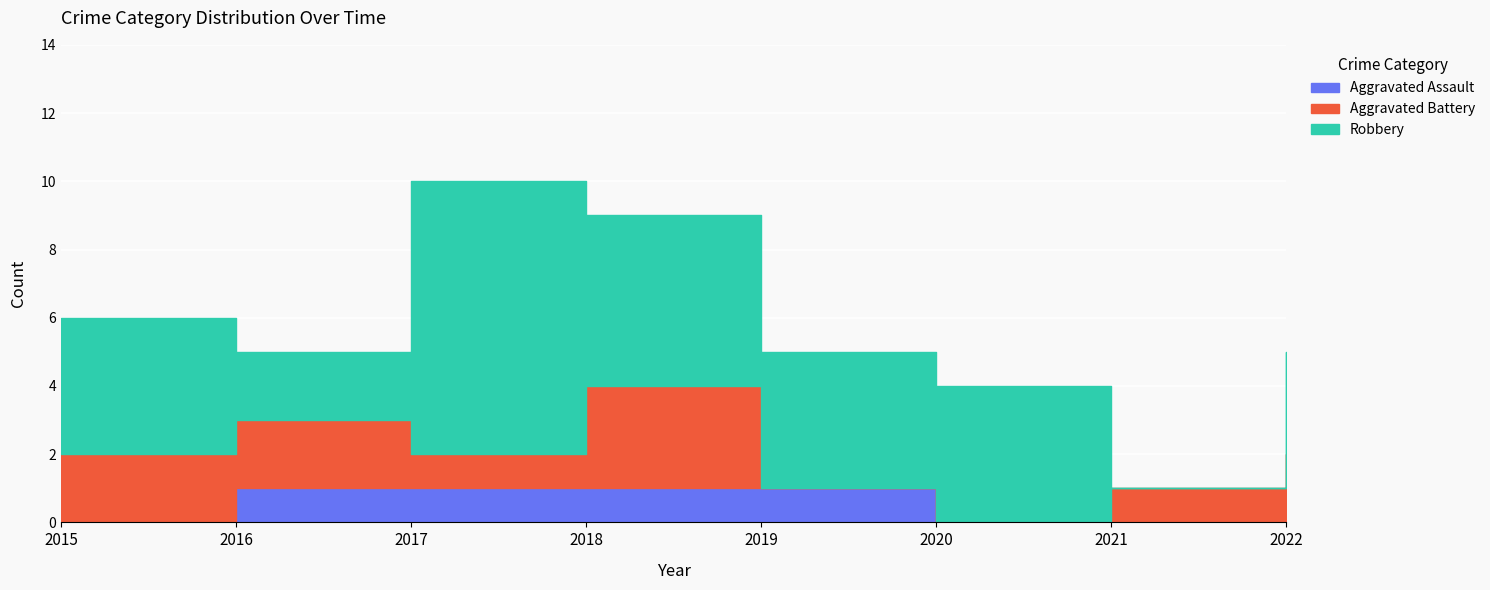

Between 2020 and 2021, which series saw the biggest shift?

Robbery